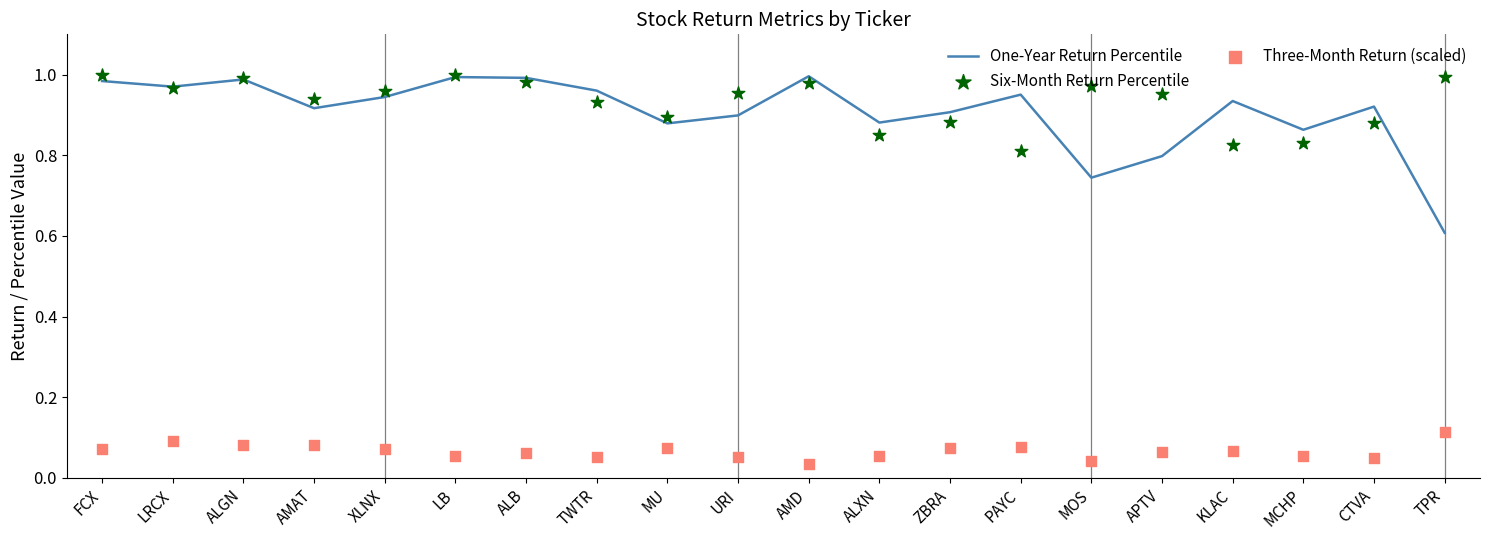

What is the total value across all series at FCX?

2.1